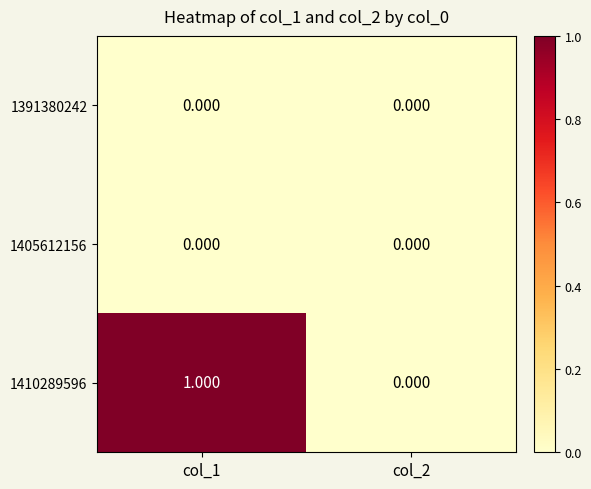

Reading right to left, list all the values displayed in this chart.

1391380242: col_2=0	col_1=0
1405612156: col_2=0	col_1=0
1410289596: col_2=0	col_1=1